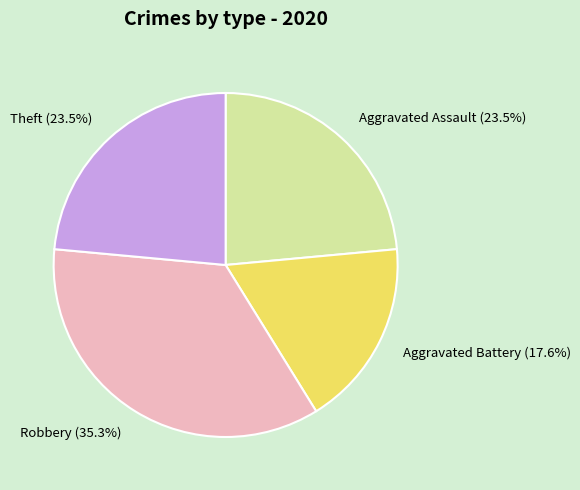

Is there a majority slice in this chart?

No